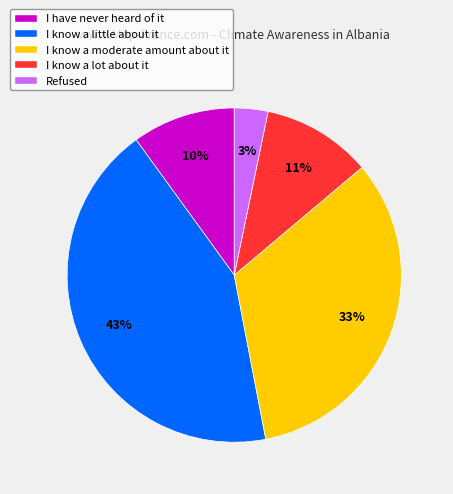

To the nearest percent, what is the average slice percentage?

20%